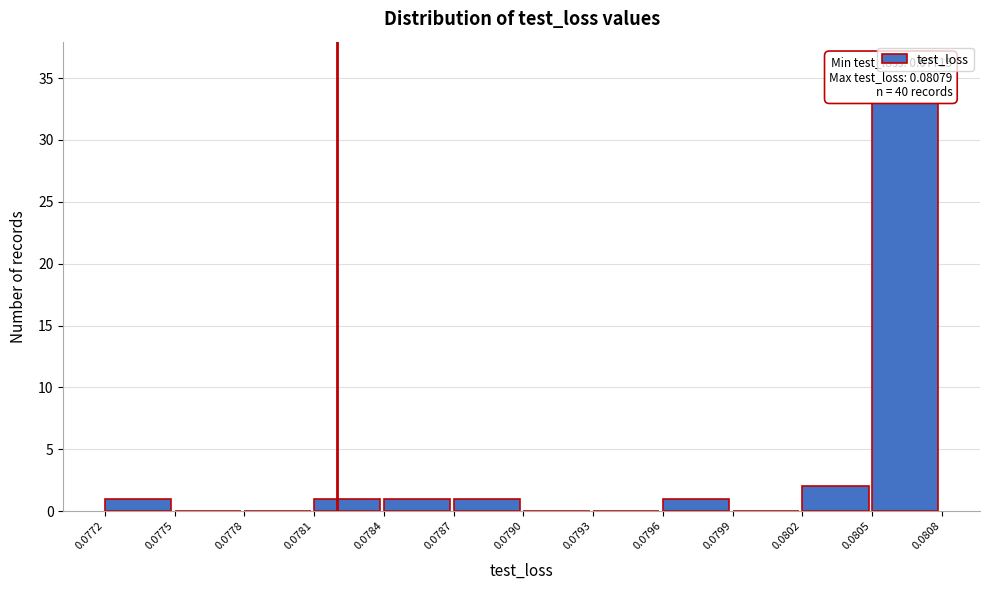

Reading right to left, what are all the values shown in this chart?

0.0805=33	0.0802=2	0.0799=0	0.0796=1	0.0793=0	0.0790=0	0.0787=1	0.0784=1	0.0781=1	0.0778=0	0.0775=0	0.0772=1